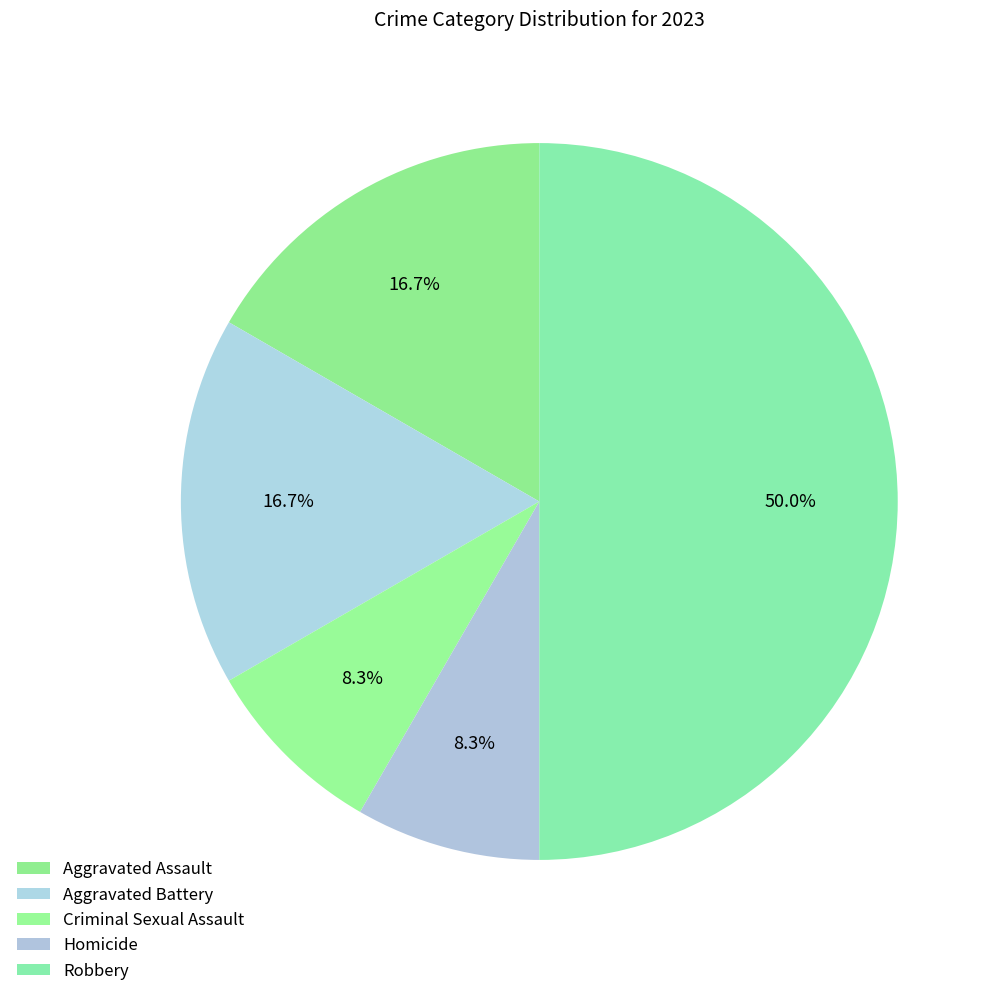

Which category has the smallest portion of the pie?

Criminal Sexual Assault